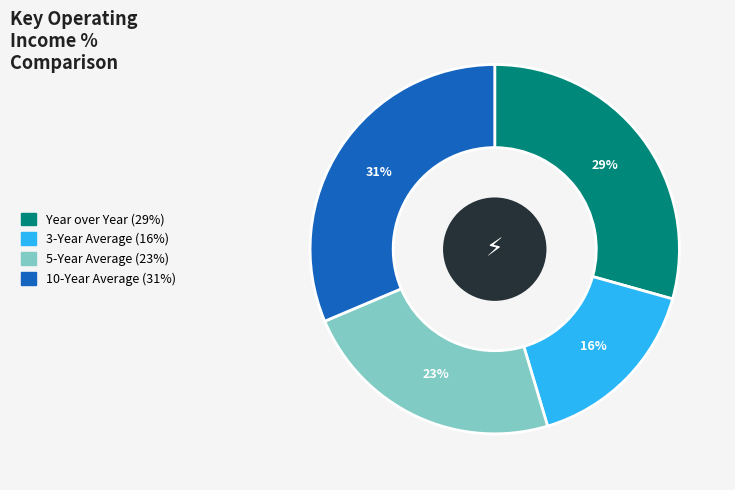

To the nearest percent, what percentage of the pie is 5-Year Average?

23%